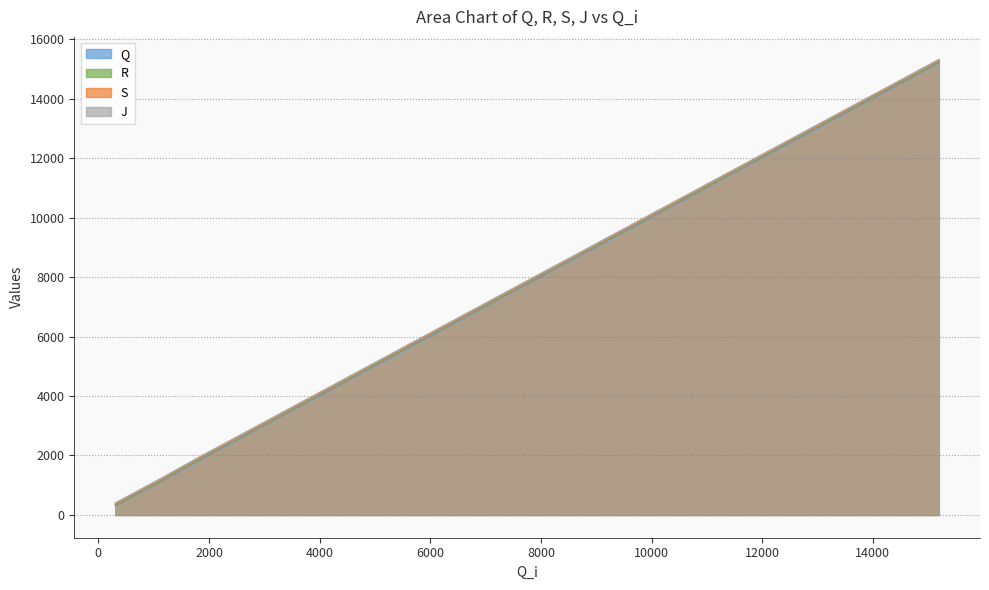

How many data points in Q are above 8034?

9